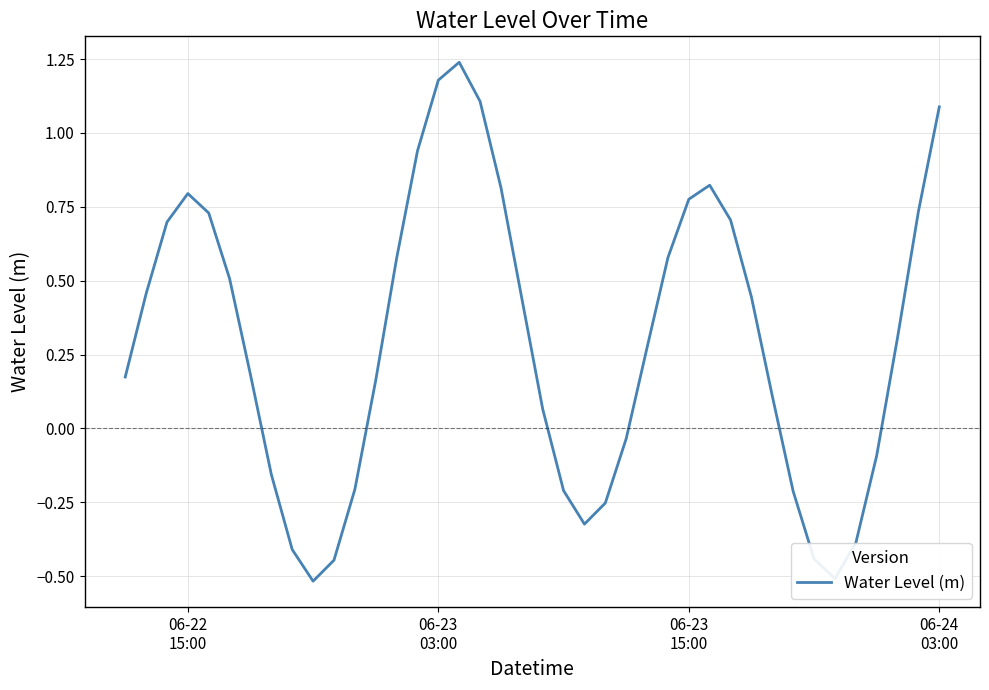

What is the difference between the maximum and minimum values?

1.8